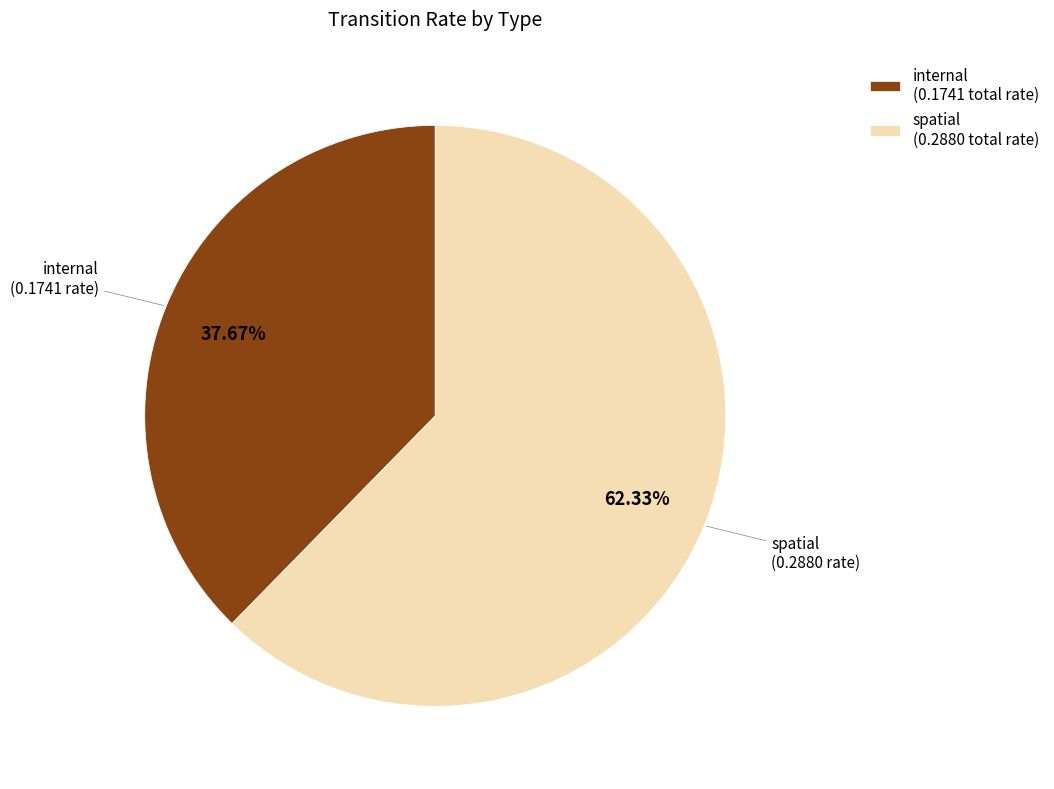

Is there any slice that represents more than half of the pie?

Yes